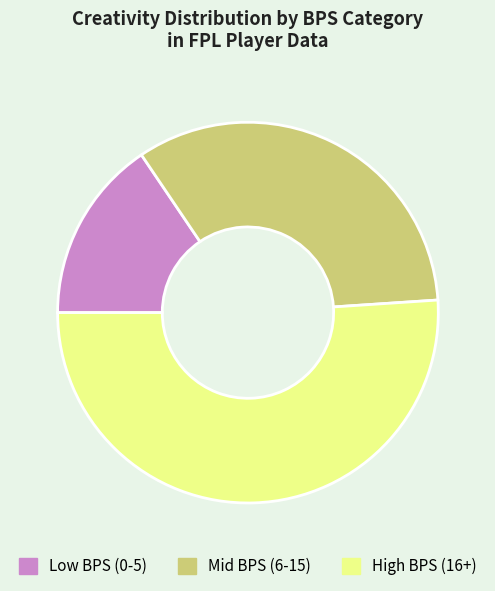

Does any single category account for the majority?

Yes